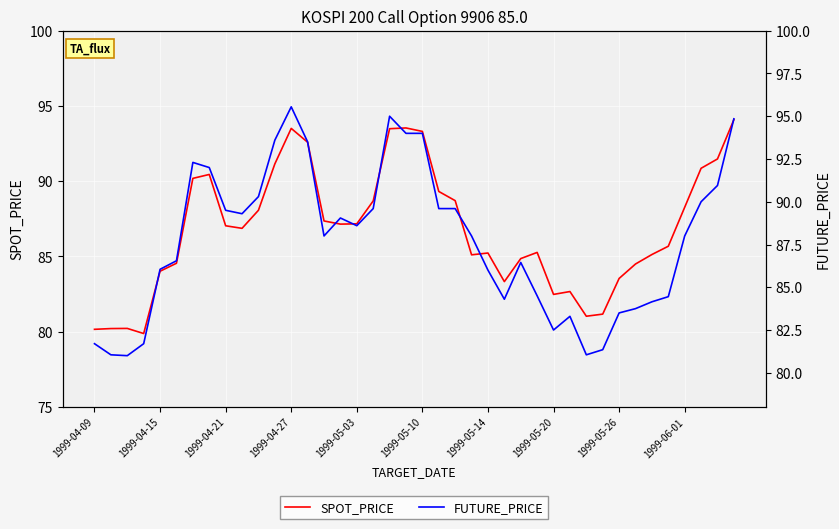

Reading left to right, transcribe all the data shown in this chart.

SPOT_PRICE: 80.2	80.2	80.2	79.9	84.0	84.5	90.2	90.5	87.0	86.9	88.1	91.2	93.5	92.6	87.4	87.2	87.2	88.7	93.5	93.5	93.3	89.3	88.7	85.1	85.2	83.3	84.9	85.3	82.5	82.7	81.0	81.2	83.5	84.5	85.1	85.7	88.3	90.9	91.5	94.1
FUTURE_PRICE: 81.7	81.0	81.0	81.7	86.0	86.5	92.3	92.0	89.5	89.3	90.3	93.6	95.5	93.5	88.0	89.0	88.6	89.6	95.0	94.0	94.0	89.6	89.6	88.0	86.0	84.3	86.5	84.5	82.5	83.3	81.0	81.3	83.5	83.8	84.2	84.5	88.0	90.0	91.0	94.8